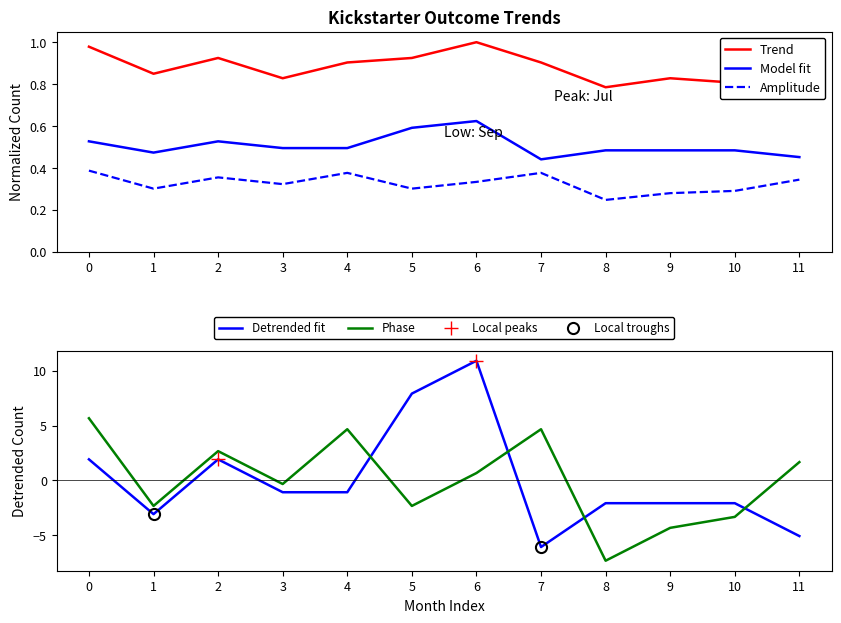

The value of Model fit at 4 is 0.7. True or false?

False